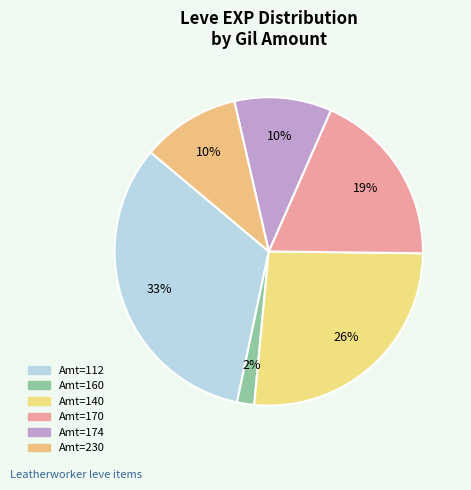

How many segments does this pie chart have?

6